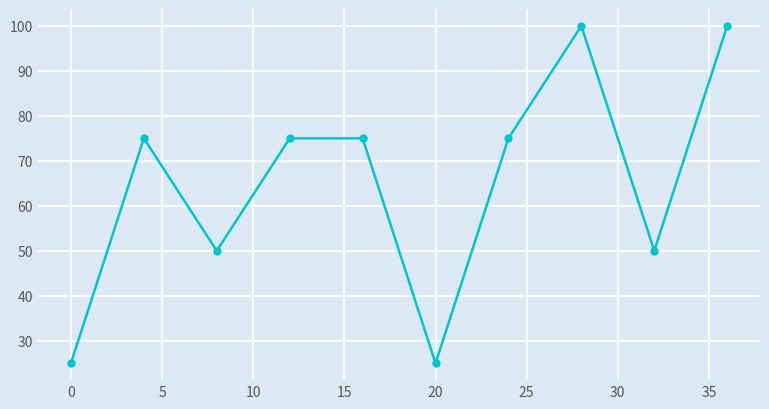

What is the smallest value displayed?

25